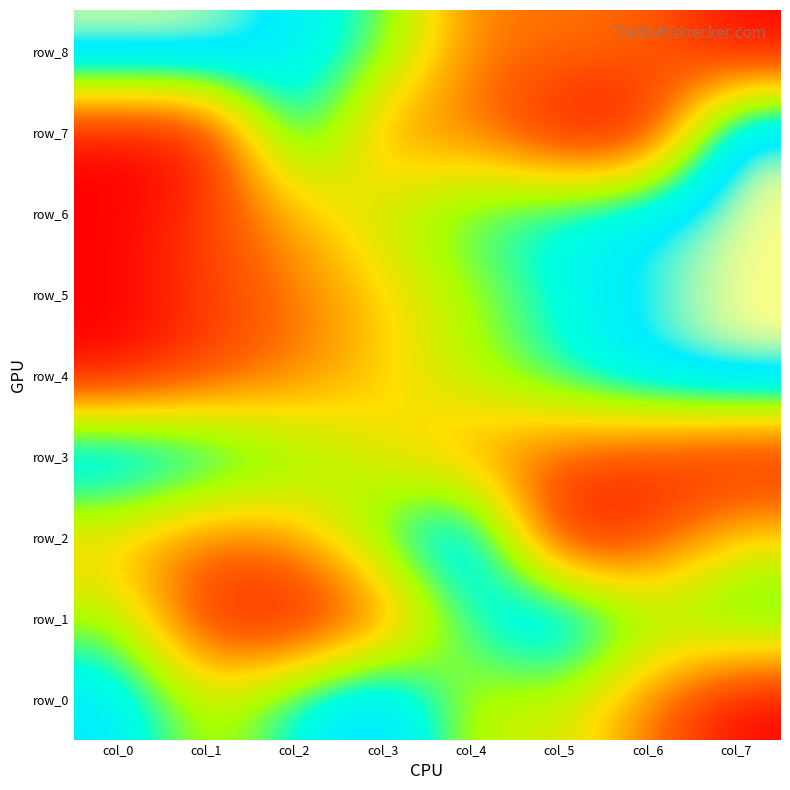

At which category is the sum across all series the highest?

col_7